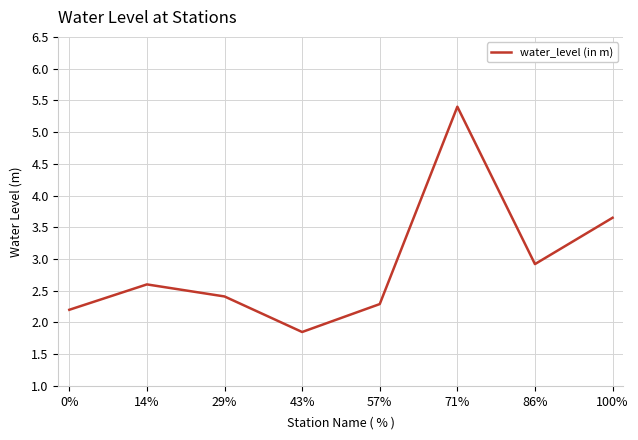

List the labels in order of value, largest first.

71%, 100%, 86%, 14%, 29%, 57%, 0%, 43%